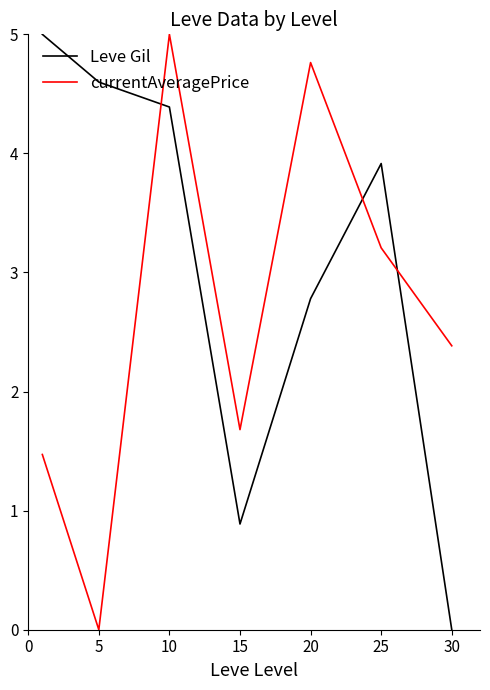

Does the chart display data point markers on the line(s)?

No